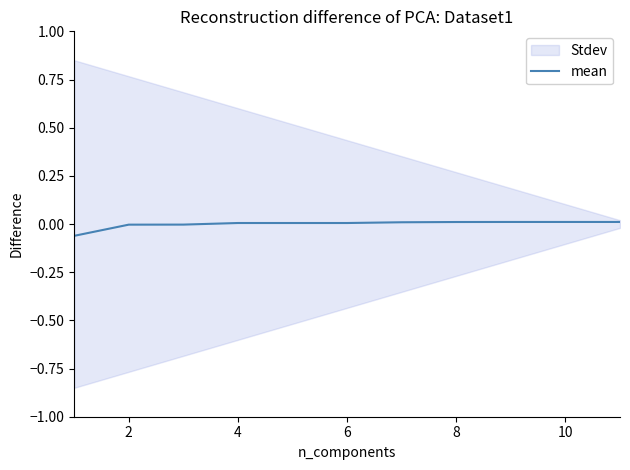

How many negative values are there?

3